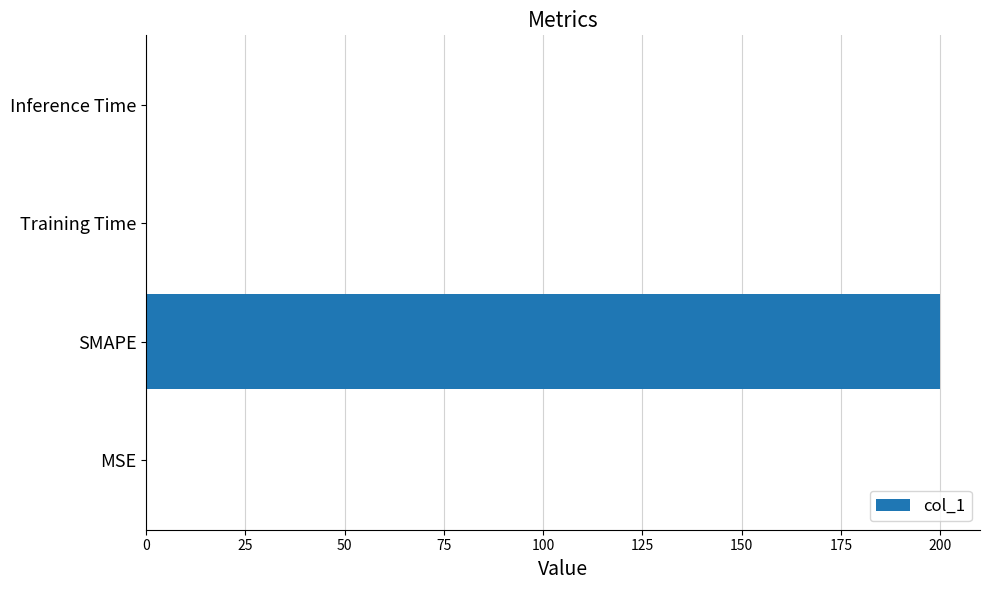

True or false: the data shows 0.0 at Training Time.

True